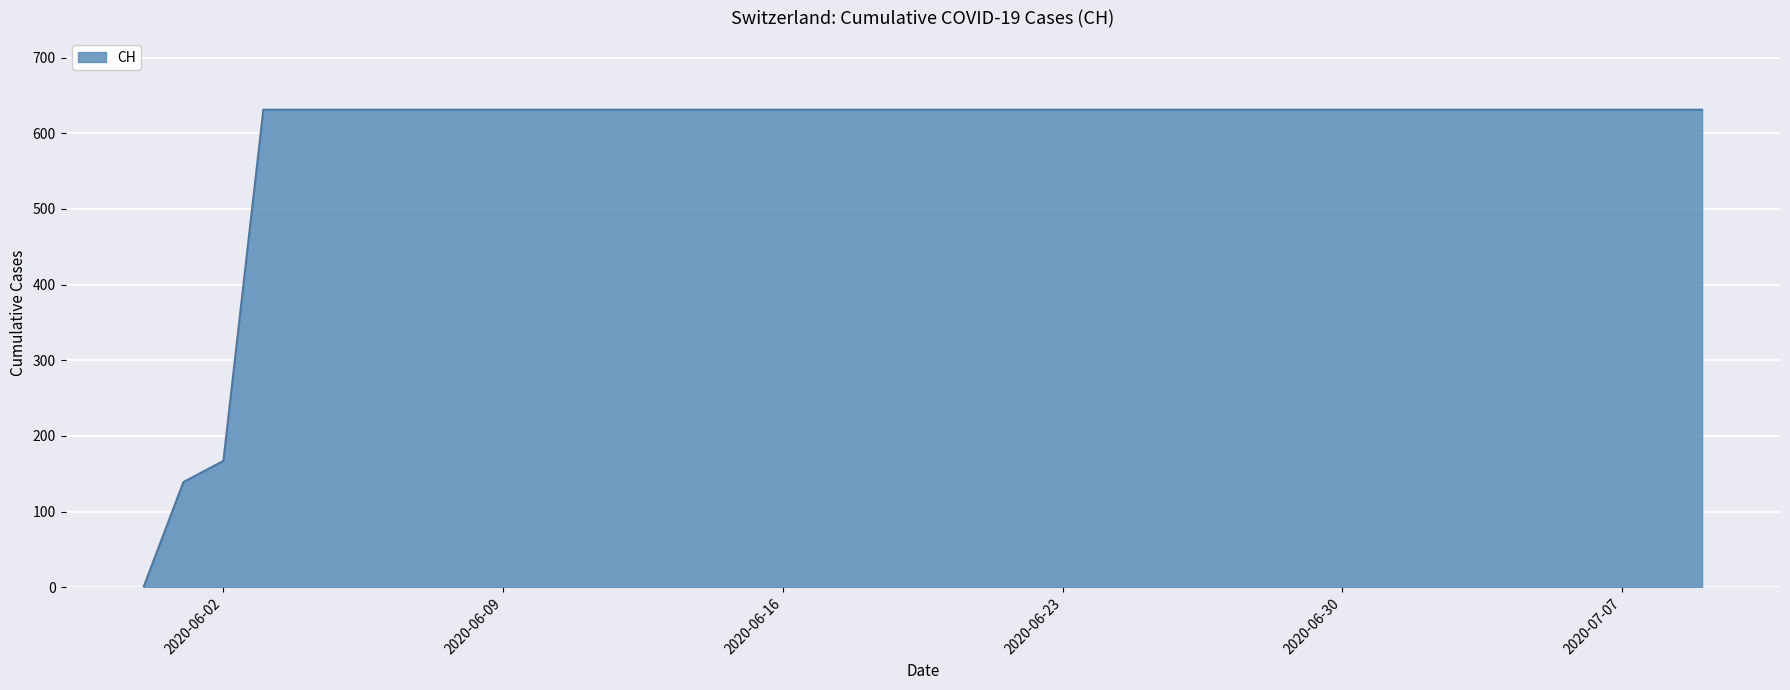

What is the difference between the maximum and minimum values?

631